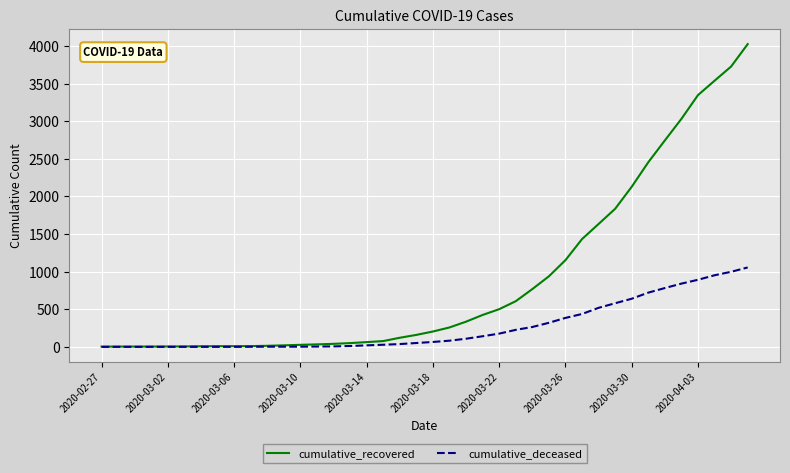

Which series has the widest spread of values?

cumulative_recovered